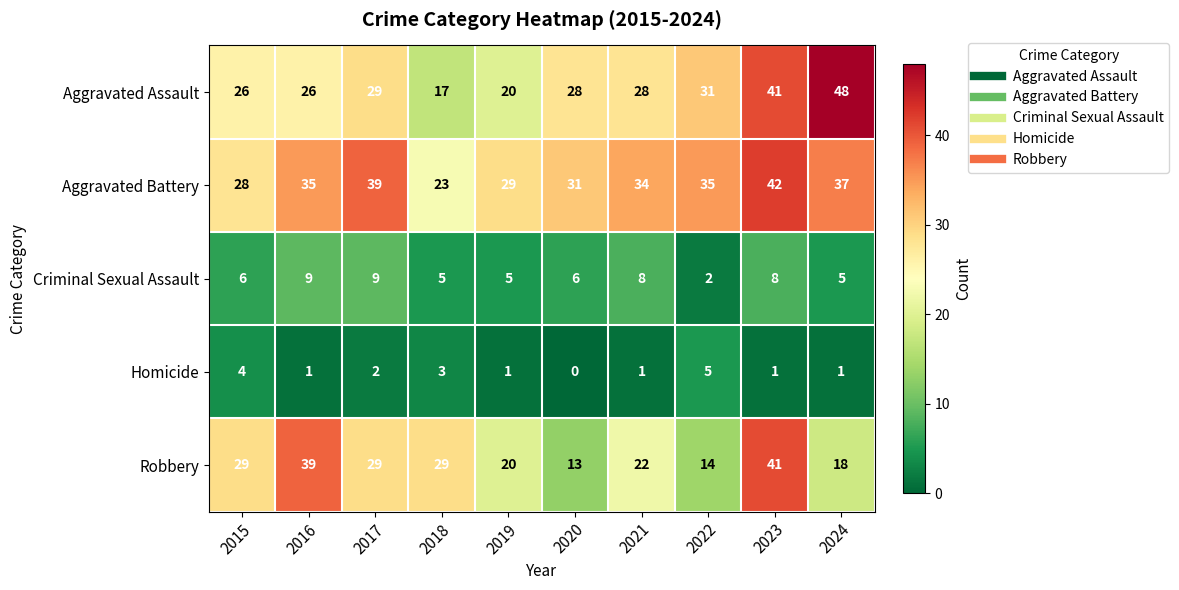

Which series has the largest total across all categories?

Aggravated Battery